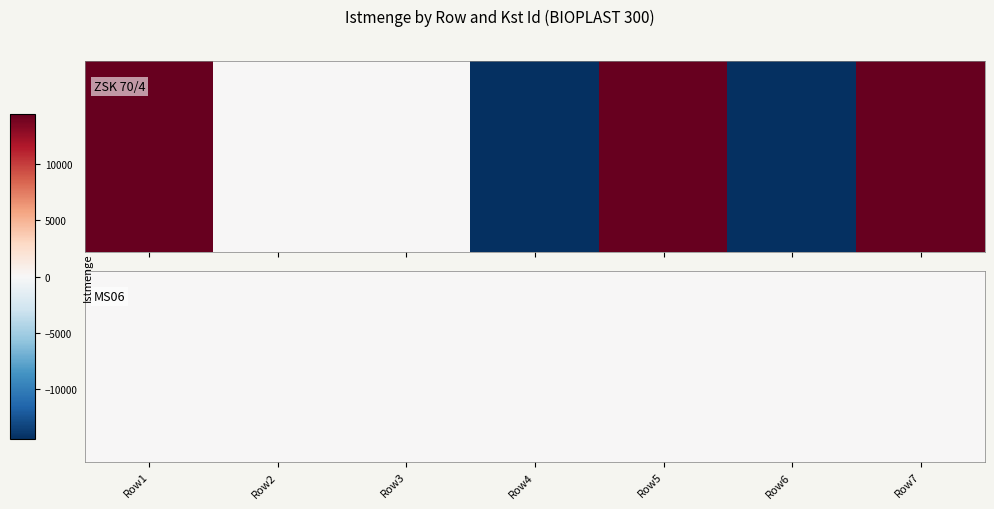

Reading left to right, list all the values displayed in this chart.

14441	0	0	-14441	14441	-14441	14441